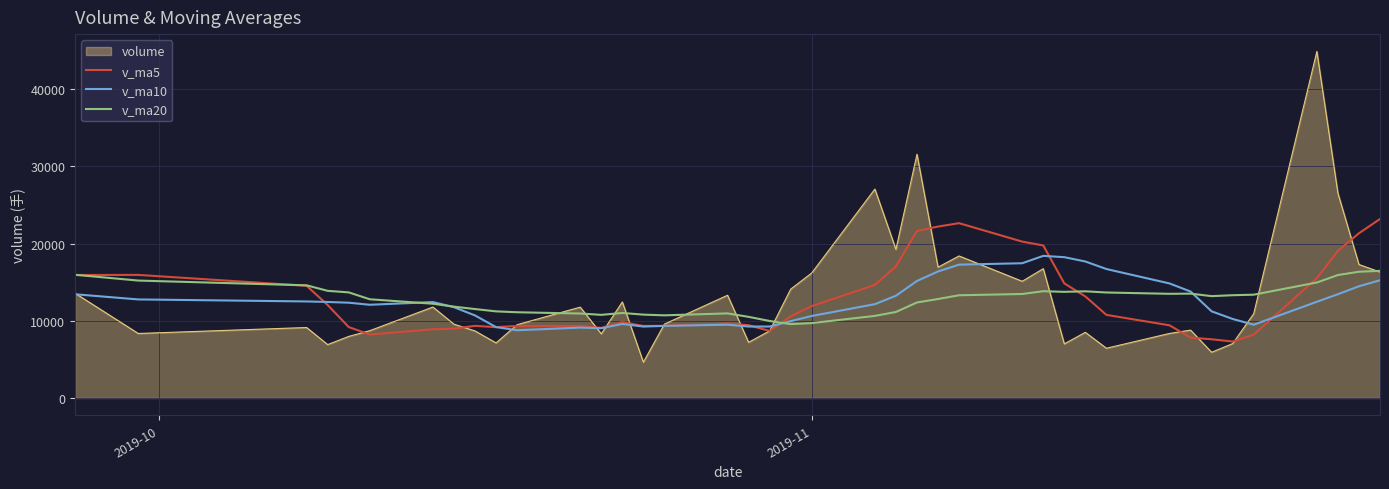

Which series has the widest spread of values?

volume